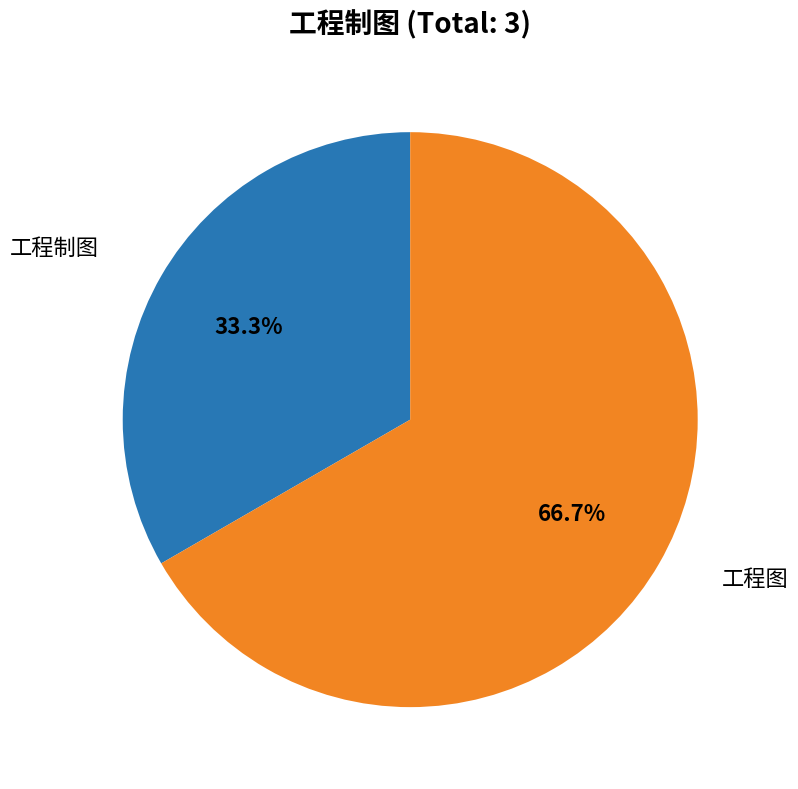

Is there a majority slice in this chart?

Yes